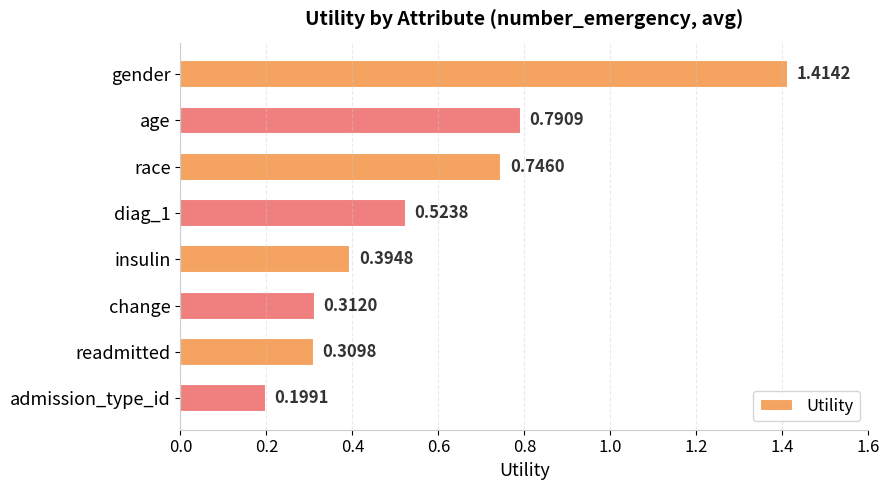

What is the sum of all values?

4.7